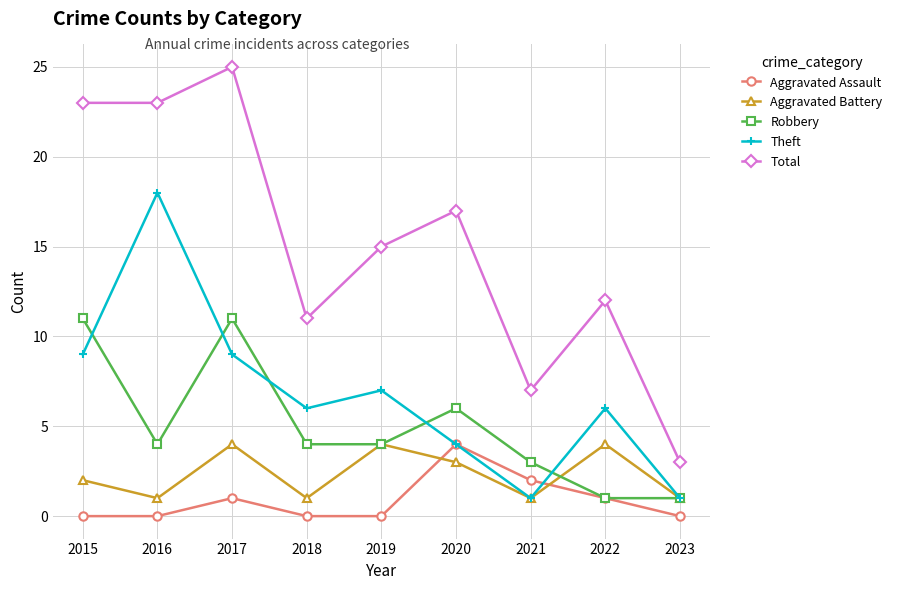

What is the sum of all Total values?

136